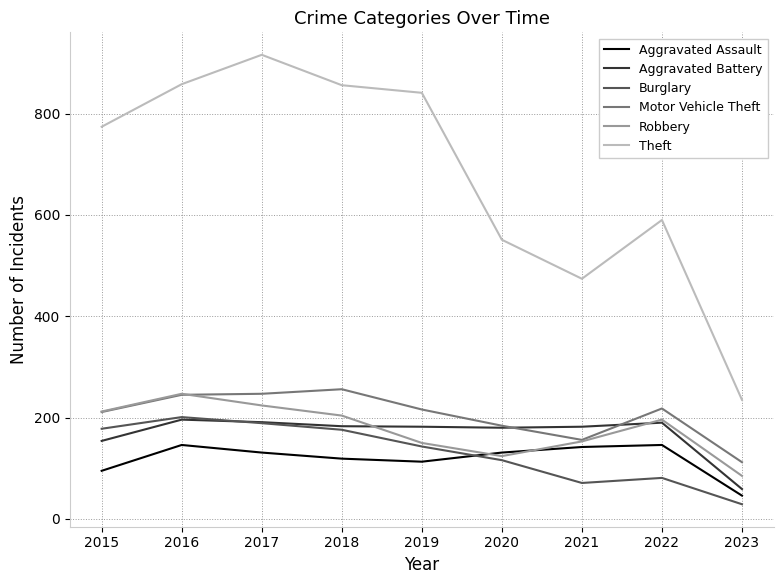

Which series has the largest range (max minus min)?

Theft